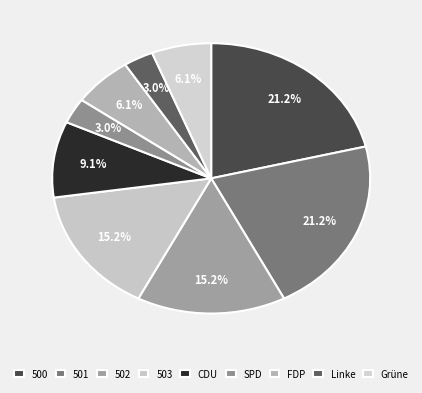

What percentage is the CDU slice, to the nearest percent?

9%